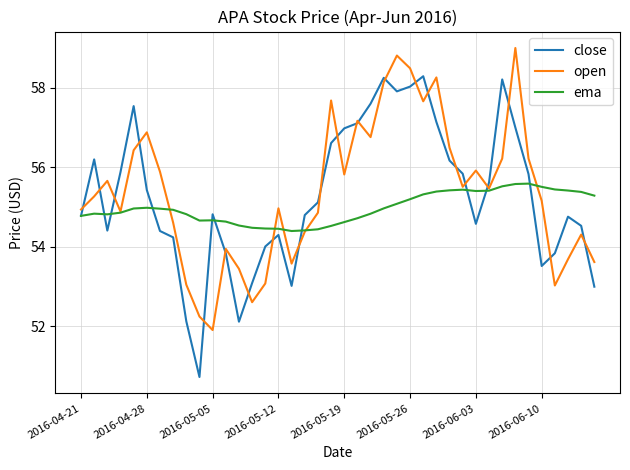

What is the lowest value of the open series?

51.9